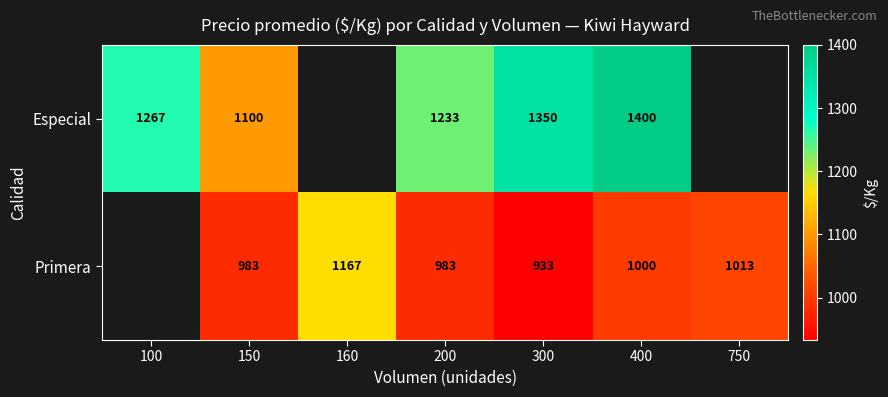

True or false: Especial has a value of 1233 at 200.

True